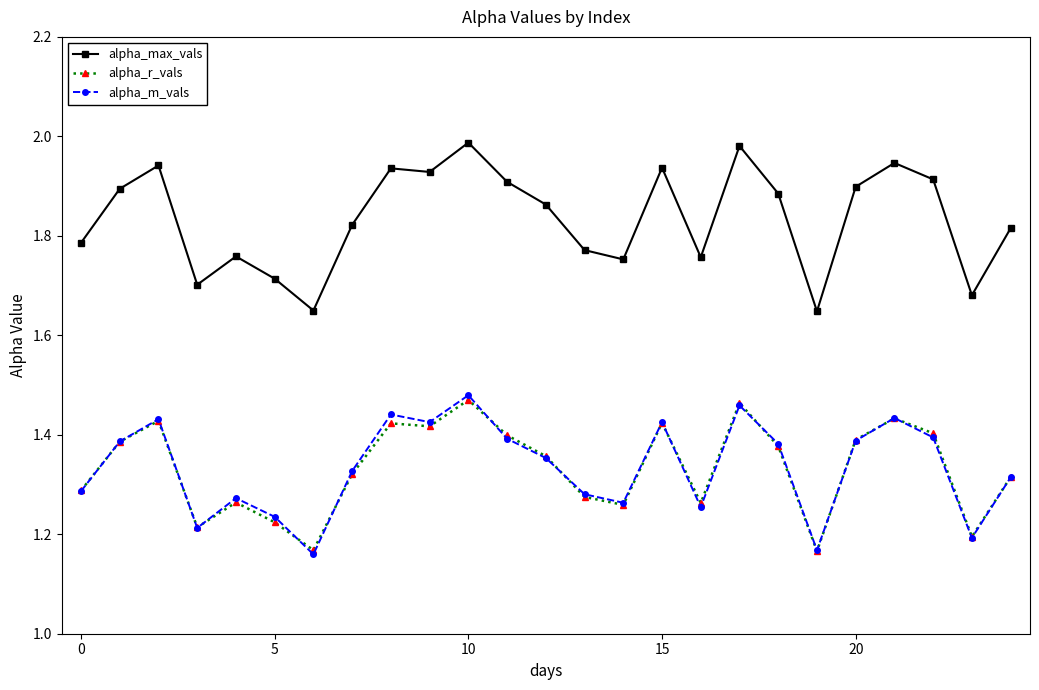

Which series has the largest total across all categories?

alpha_max_vals